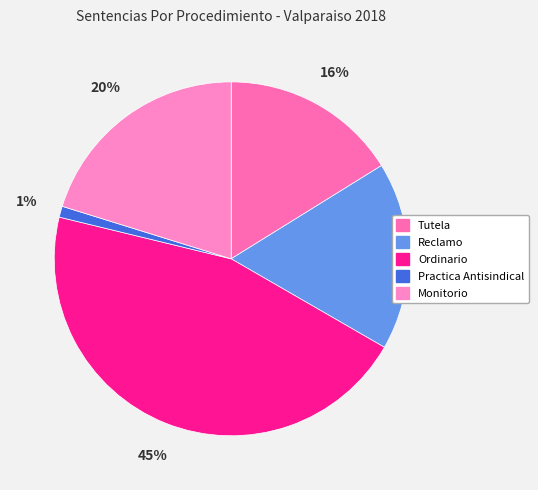

To the nearest percent, what is the difference between the largest and smallest slice percentages?

44%